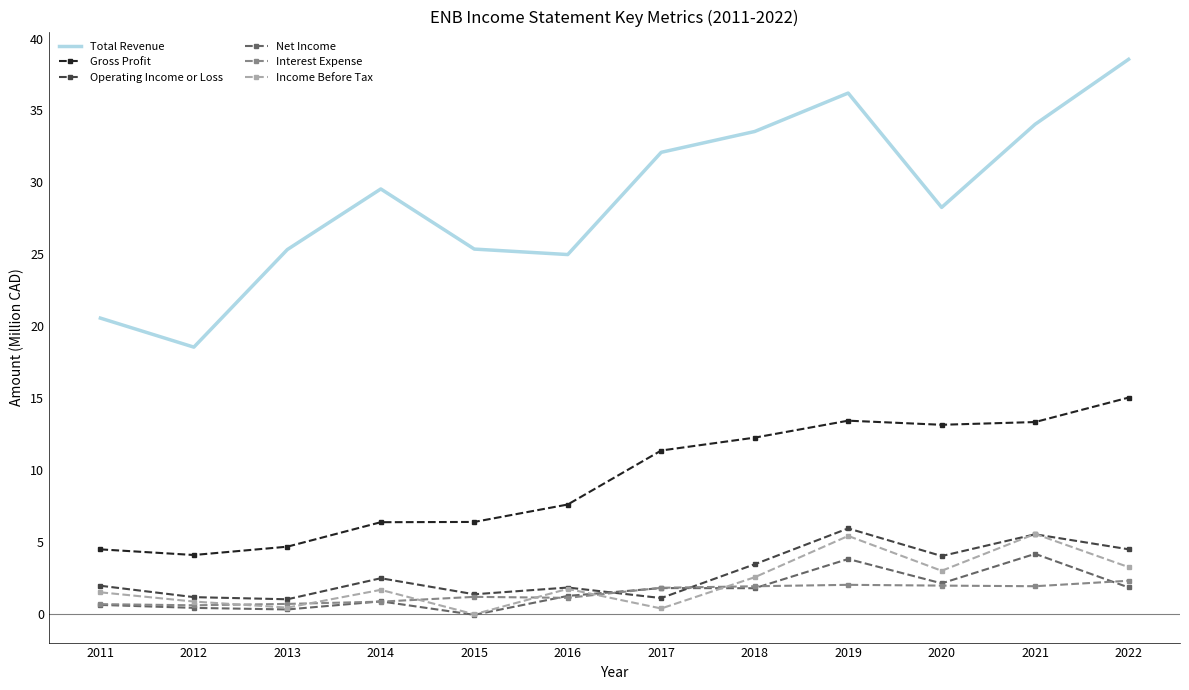

The Total Revenue series shows 53.7 at 2018. True or false?

False